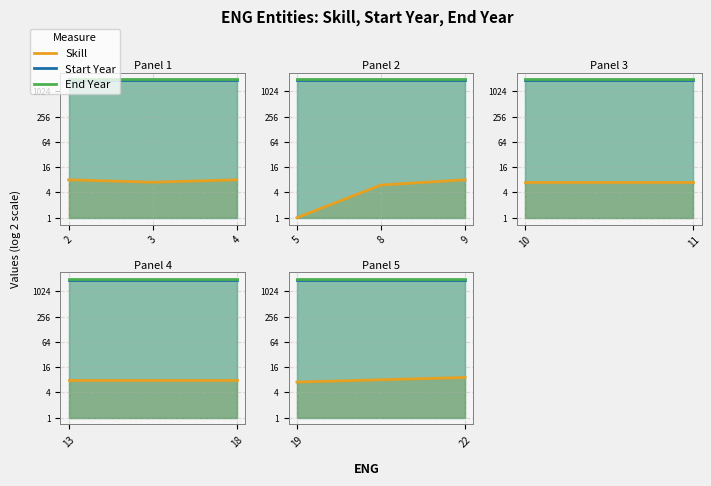

At which label does End Year reach its peak?

2